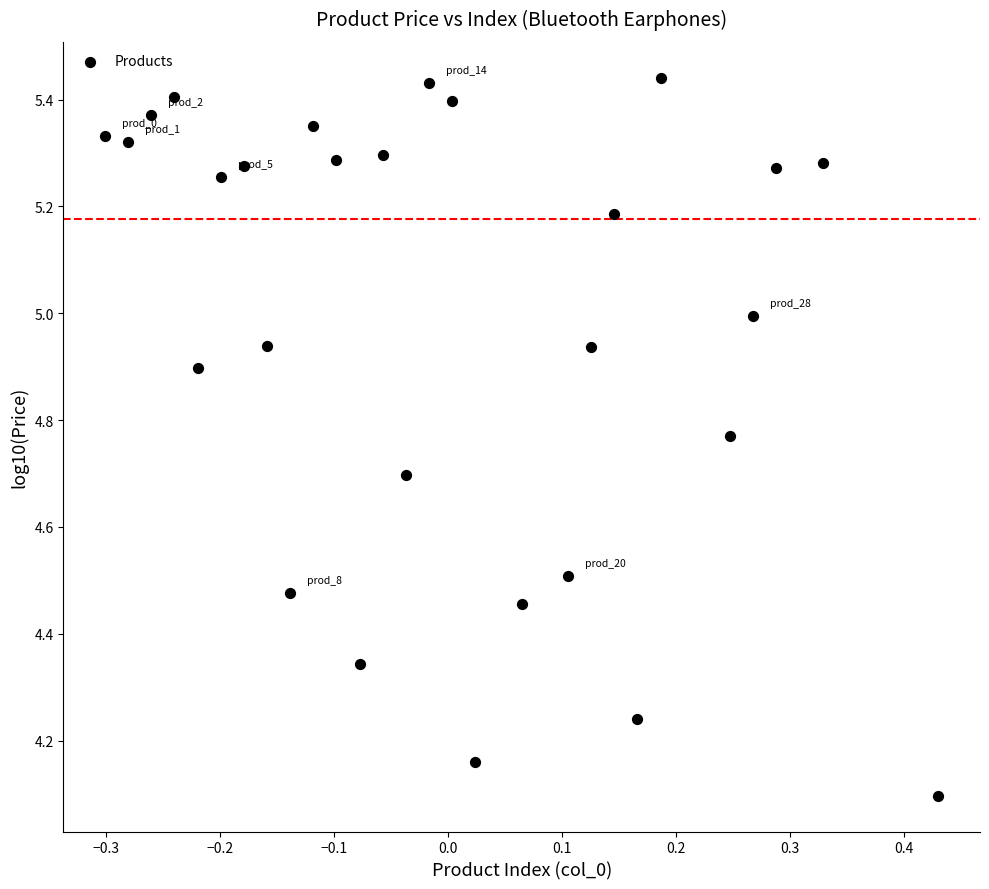

What is the range of X values (max minus min)?

0.7